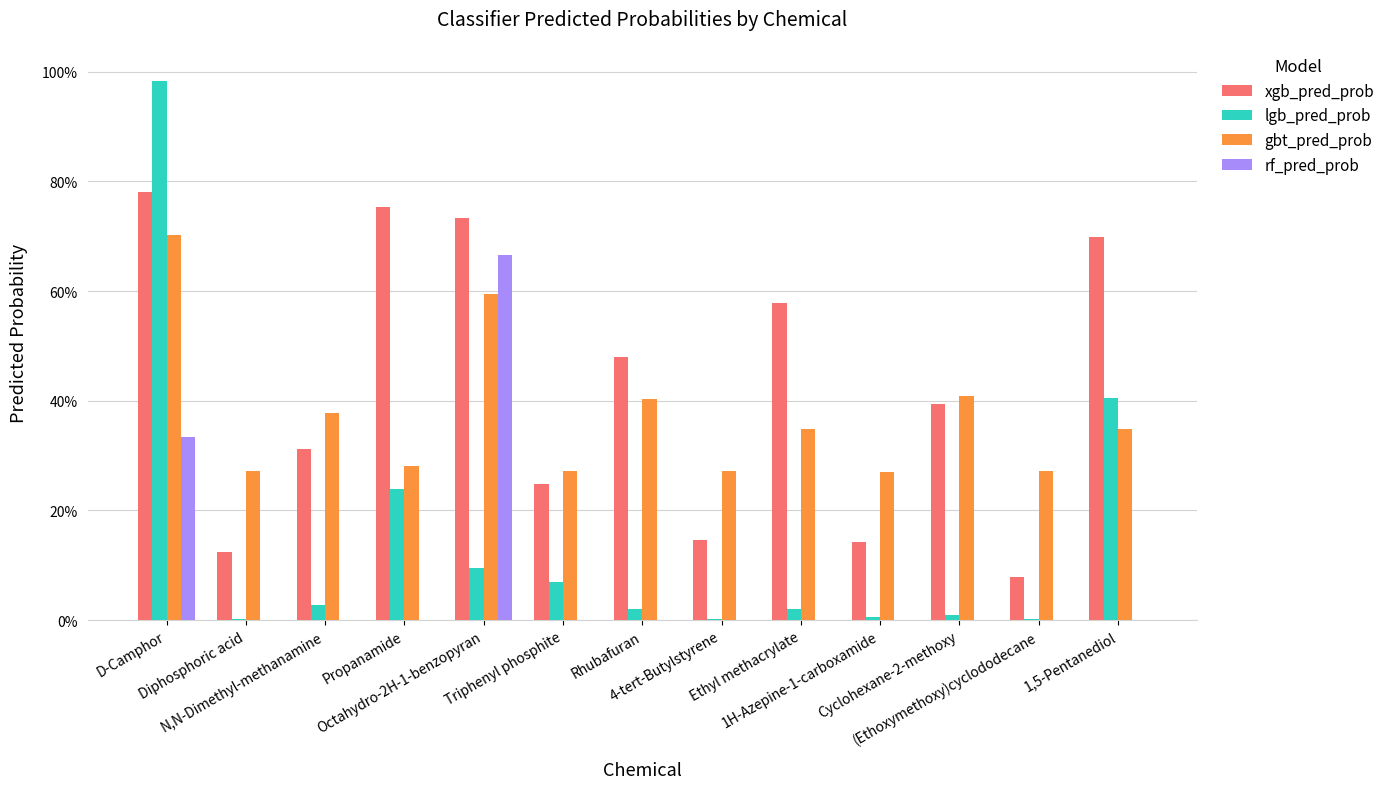

What is the label of the 1st bar from the right?

1,5-Pentanediol